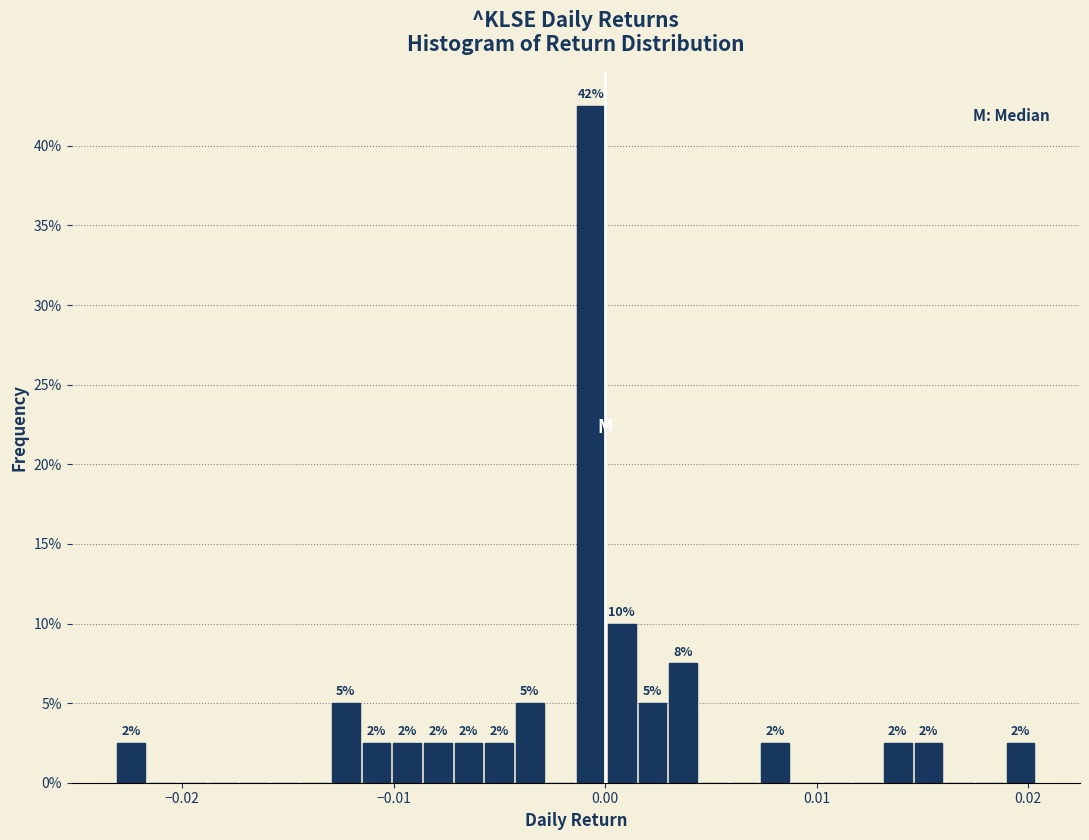

Read against the x-axis, roughly where is the centre of the tallest bar?

-0.001